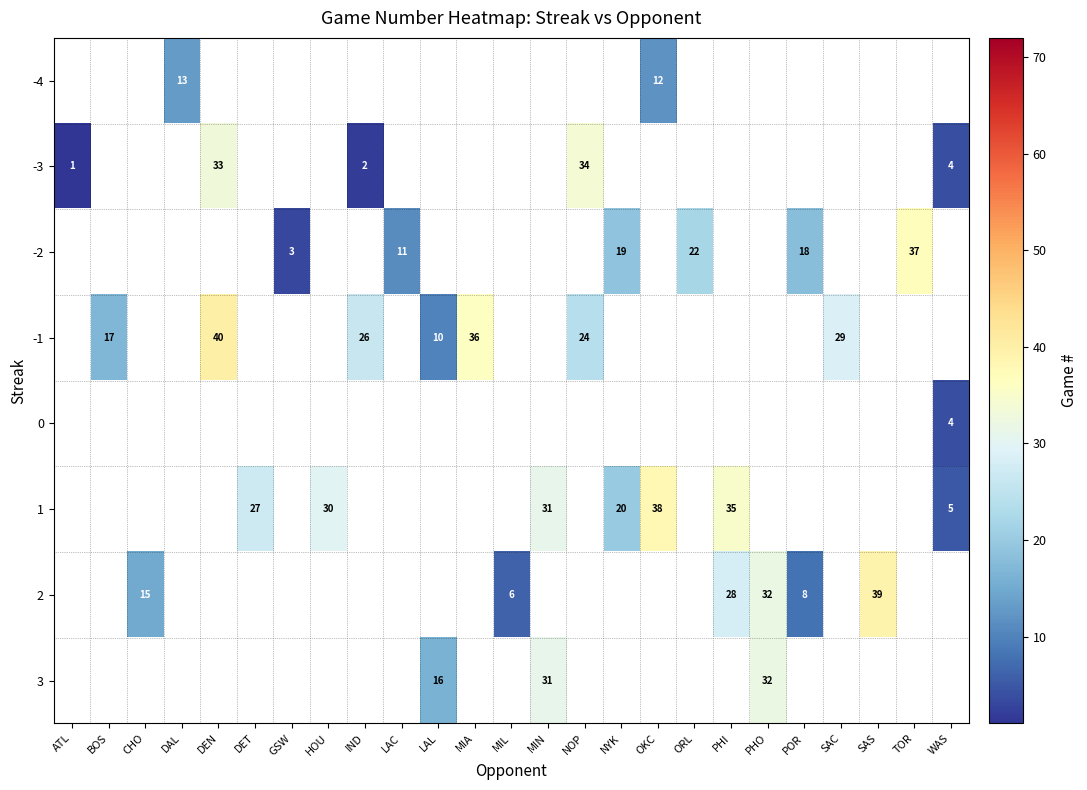

True or false: 3 has a value of 28 at LAL.

False